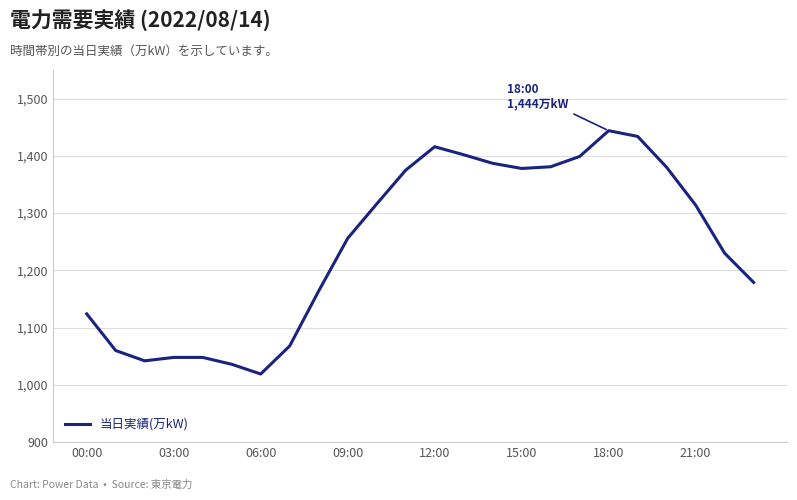

What is the maximum value shown in the chart?

1444